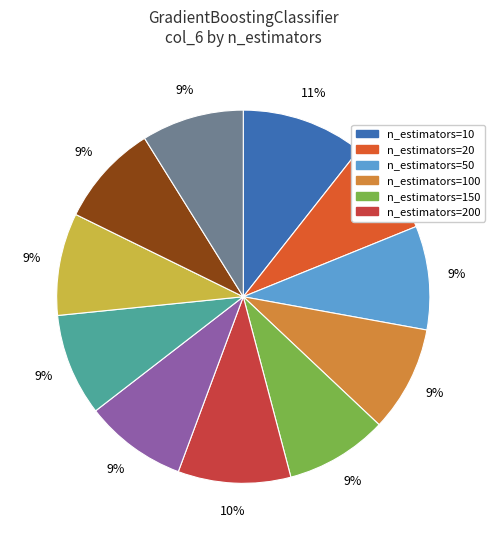

To the nearest percent, what is the average slice percentage?

9%